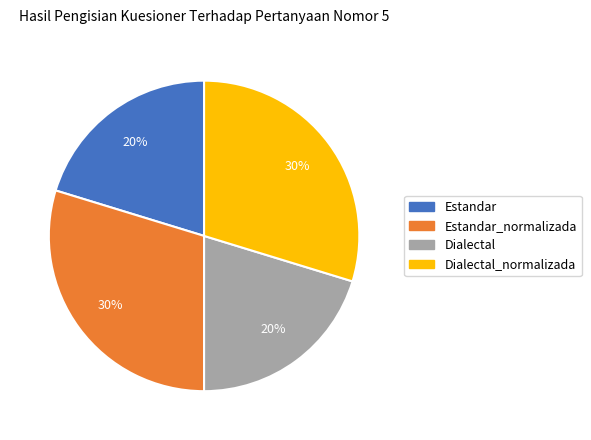

Does any single category account for the majority?

No